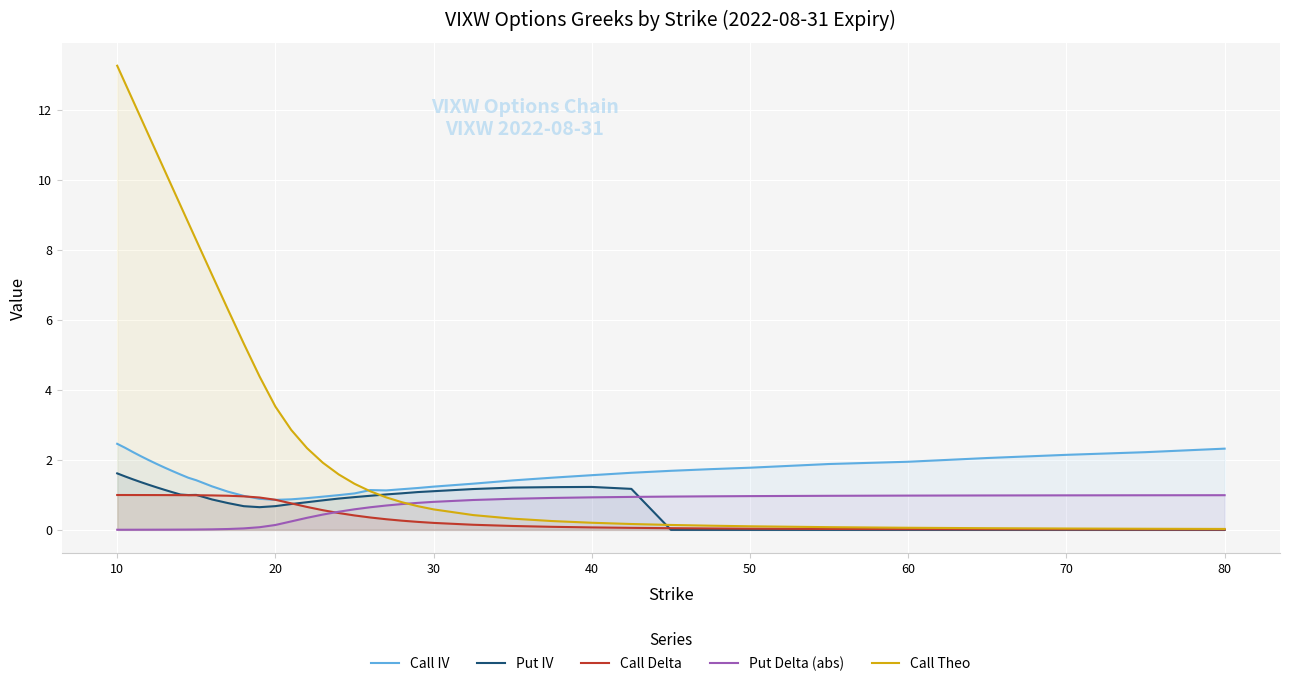

Does the chart display data point markers on the line(s)?

No